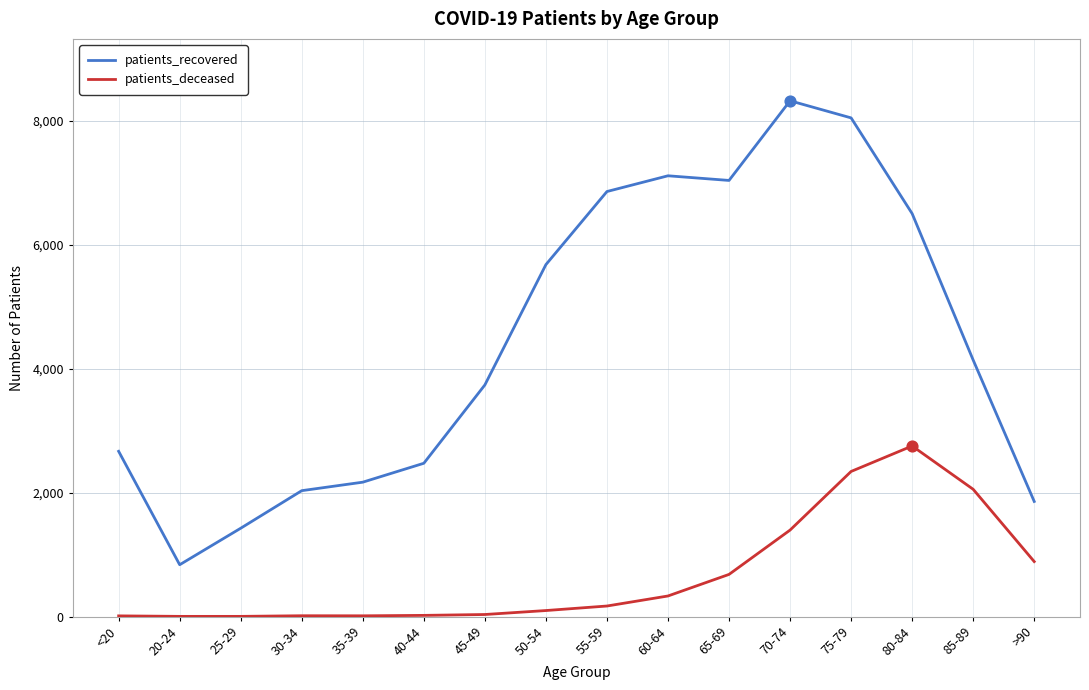

Which series has the largest range (max minus min)?

patients_recovered